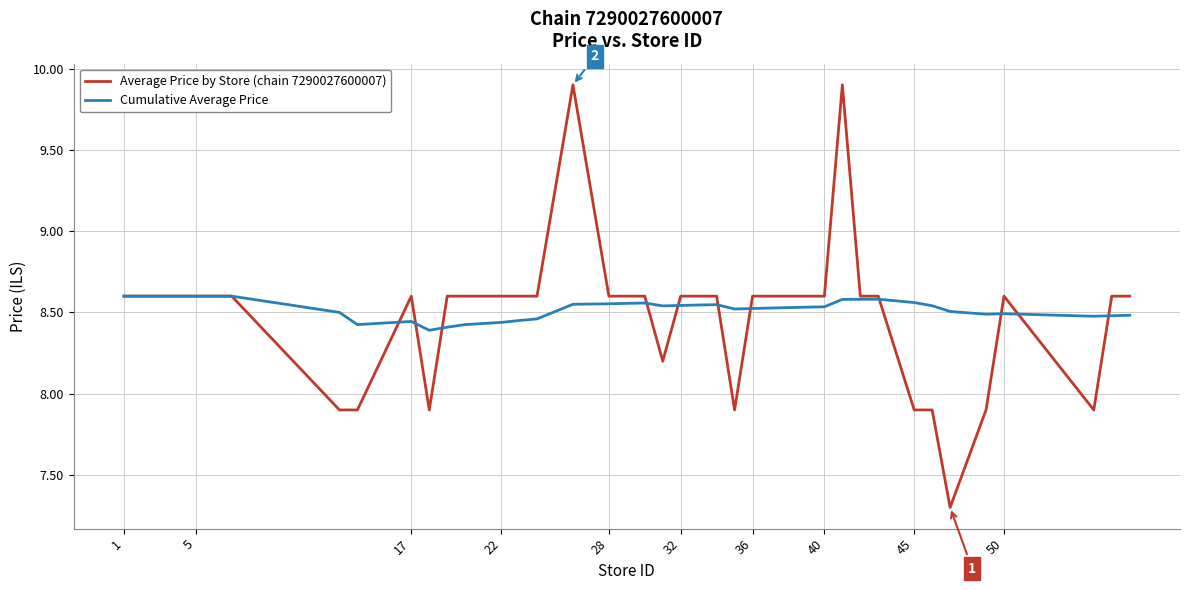

List the series in order of their overall mean, highest first.

Cumulative Average Price, Average Price by Store (chain 7290027600007)